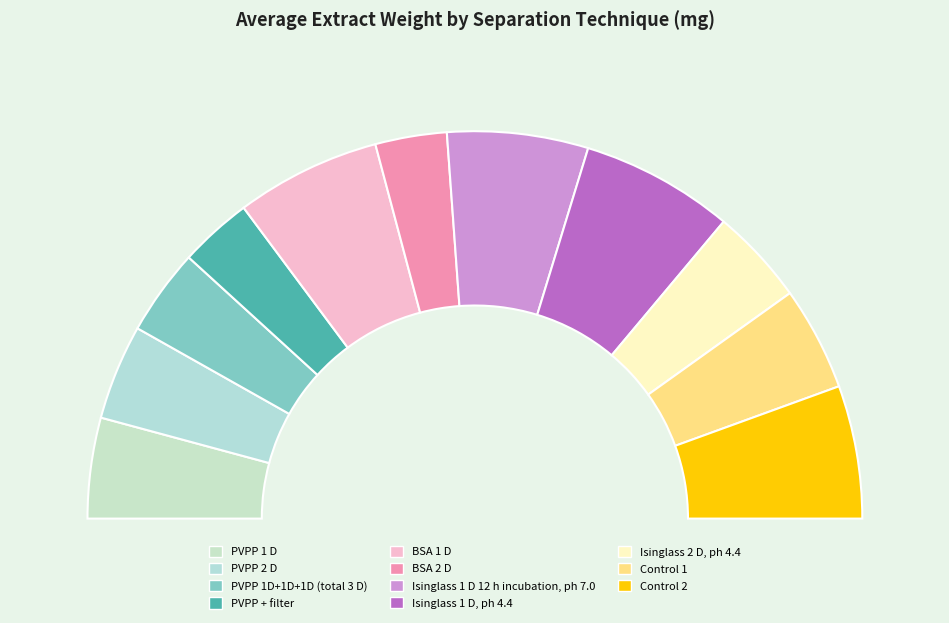

To the nearest percent, what is the combined percentage of PVPP 2 D and Isinglass 1 D, ph 4.4?

21%